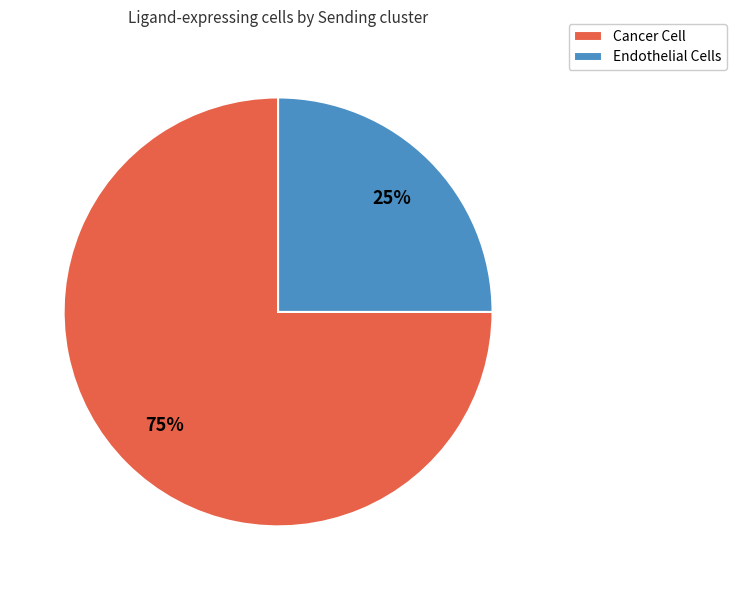

What is the smallest slice in the pie chart?

Endothelial Cells